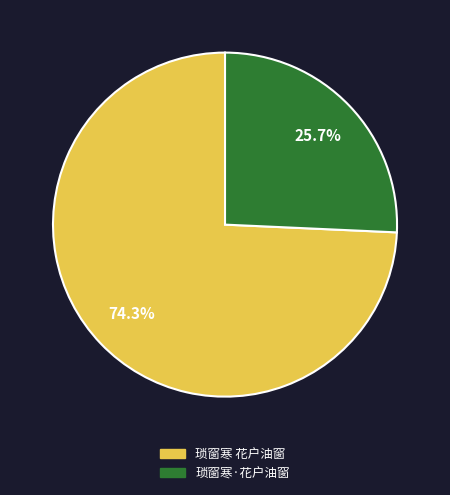

What percentage is NOT represented by 琐窗寒·花户油窗?

74.3%